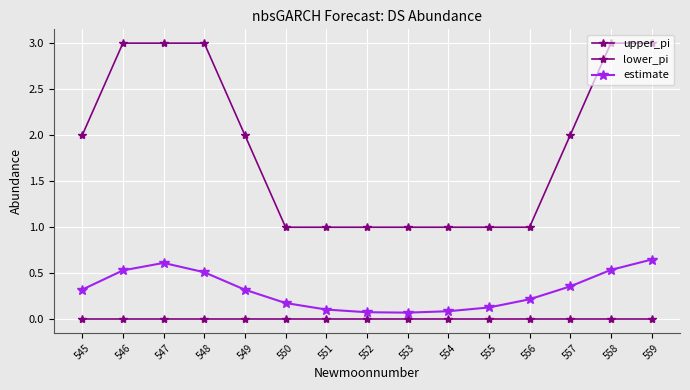

True or false: upper_pi has a value of 3.0 at 559.

True